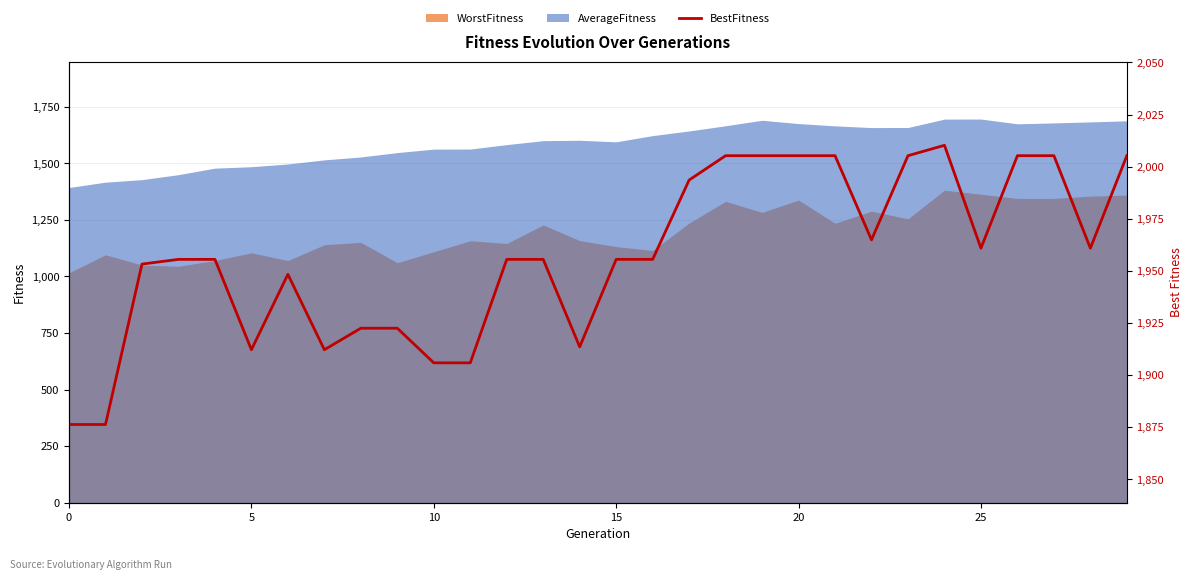

True or false: the data has more than 0 interior local peaks.

True